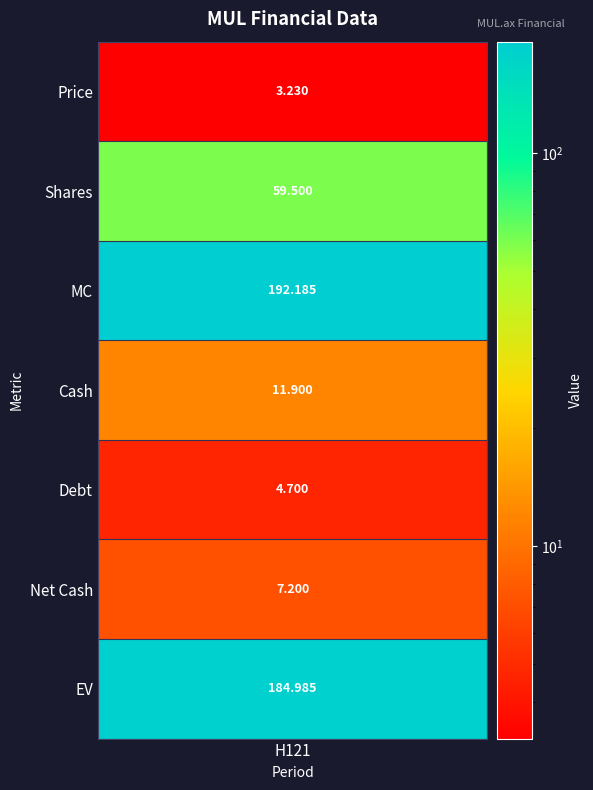

Reading right to left, what are all the values shown in this chart?

185.0	7.2	4.7	11.9	192.2	59.5	3.2